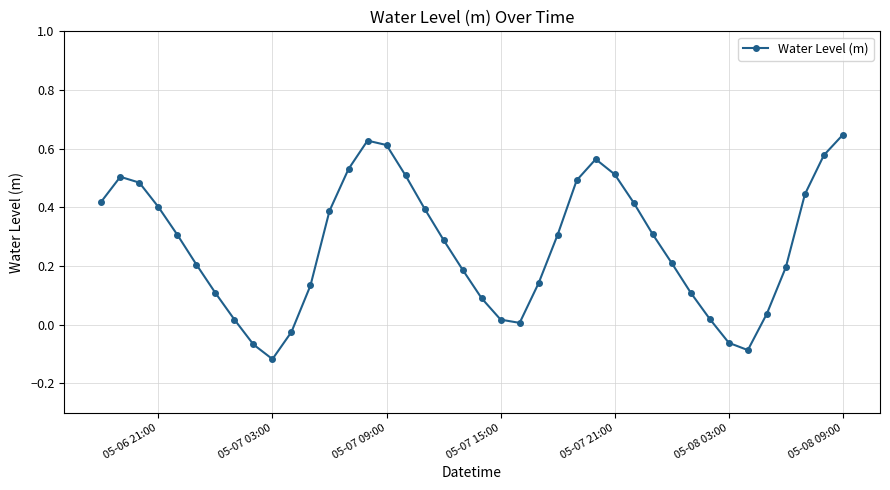

How many interior local valleys (lower than both neighbors) does the data have?

3